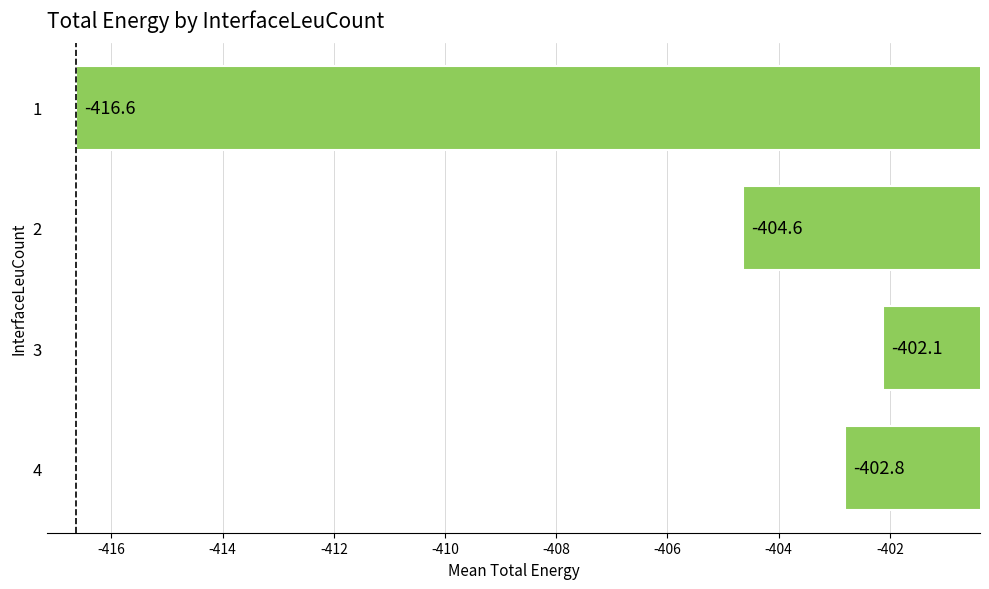

The chart shows a value of -416.6 at 1. True or false?

True